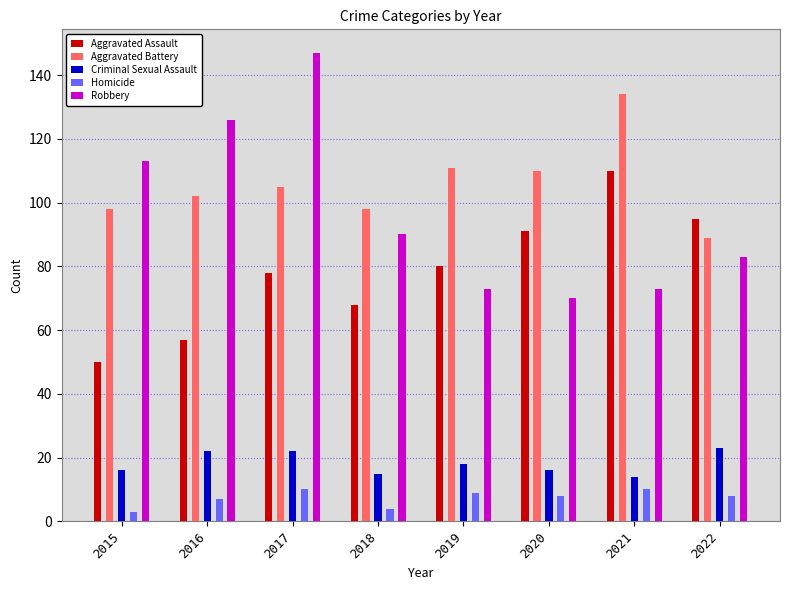

What are all the series names shown in the legend?

Aggravated Assault, Aggravated Battery, Criminal Sexual Assault, Homicide, Robbery